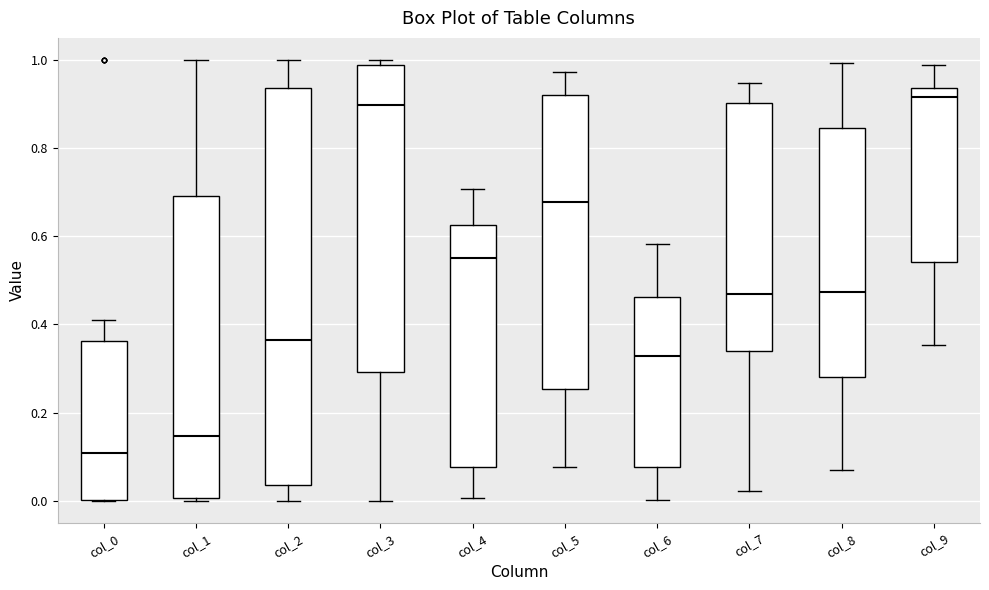

Comparing the boxes themselves (not the whiskers), which one is the tallest?

col_2